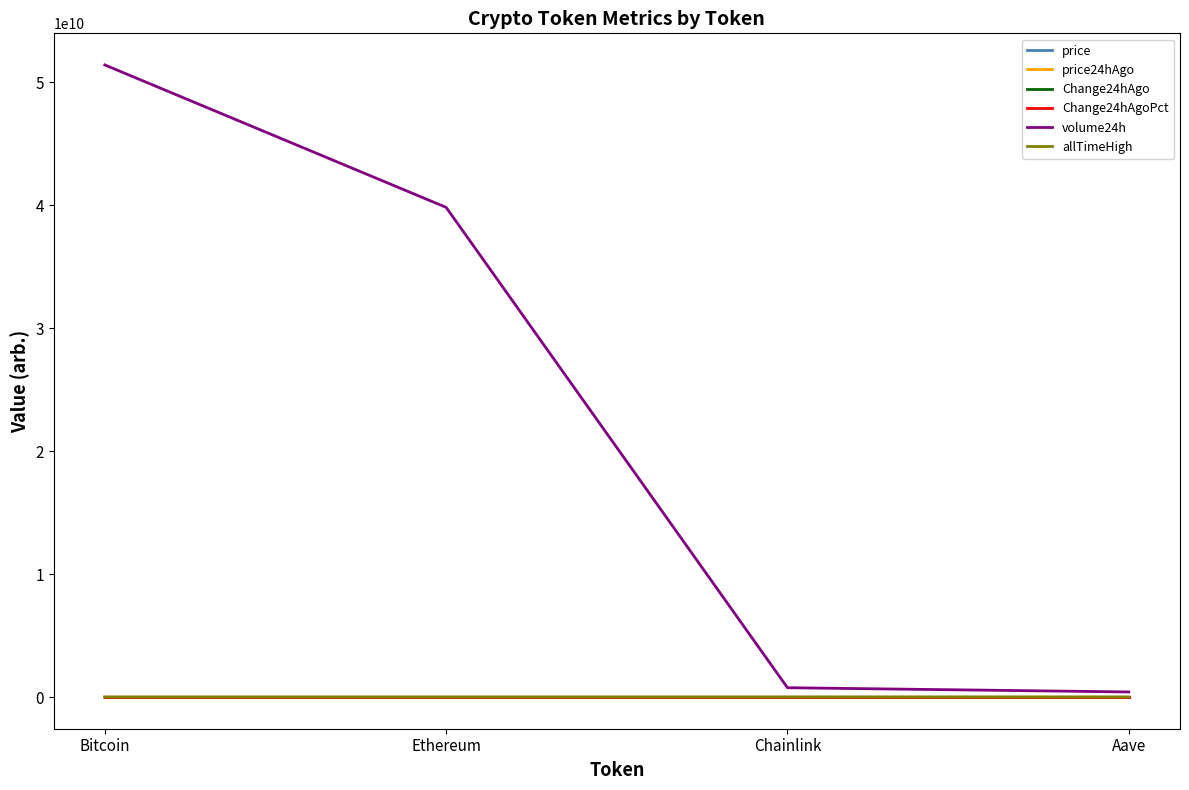

What is the greatest value displayed?

51390589233.0